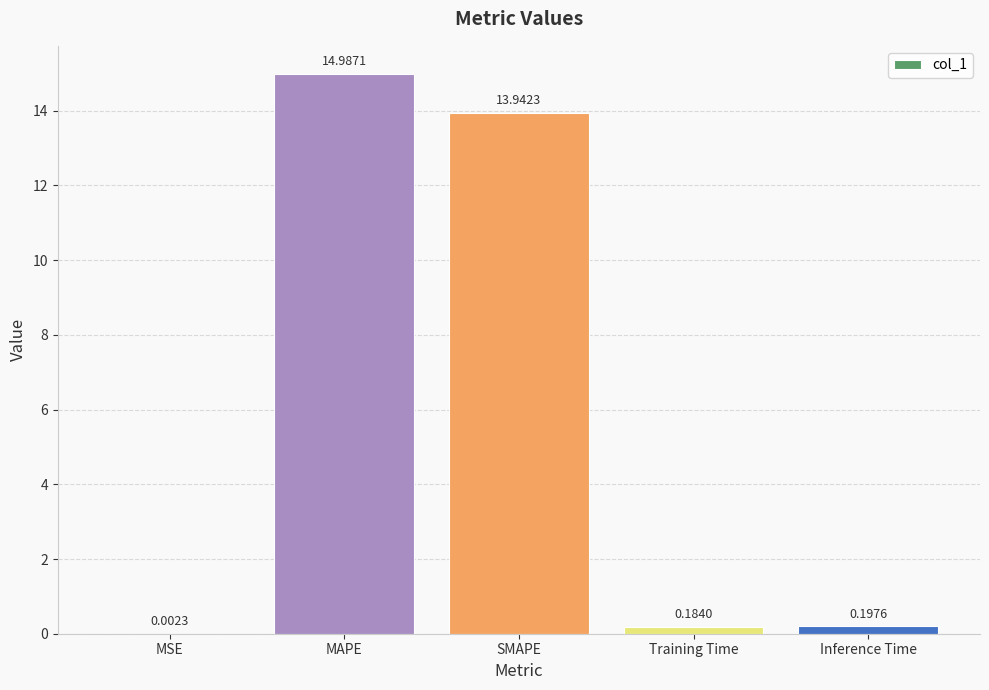

Which category has the highest value across all series?

MAPE